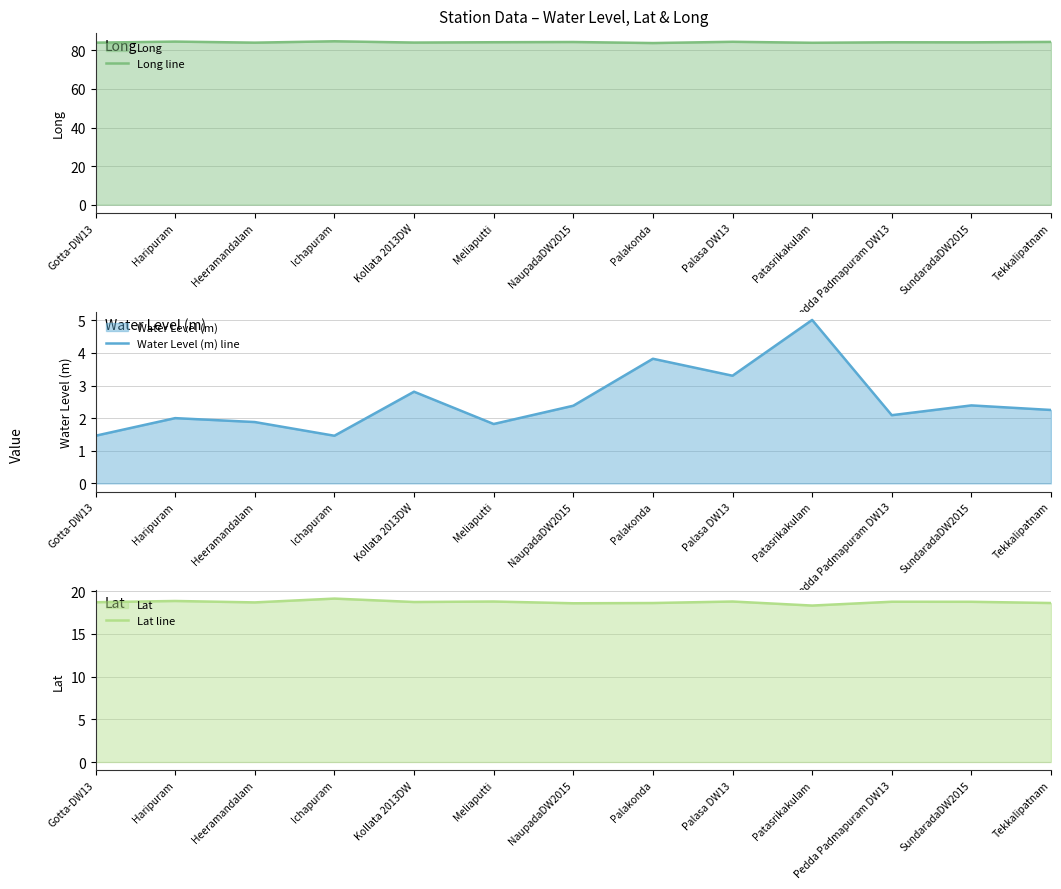

What is the sum of all Lat line values?

243.1